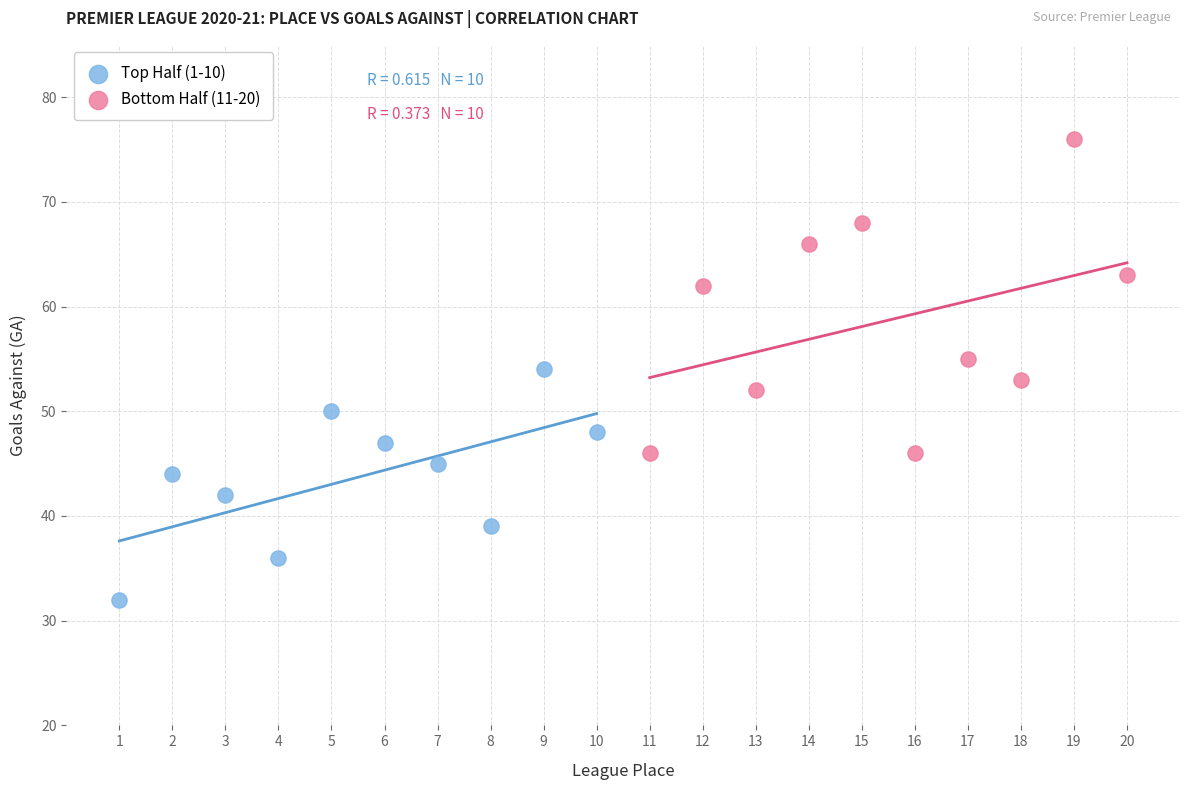

Which series contains the lowest Y value?

Top Half (1-10)